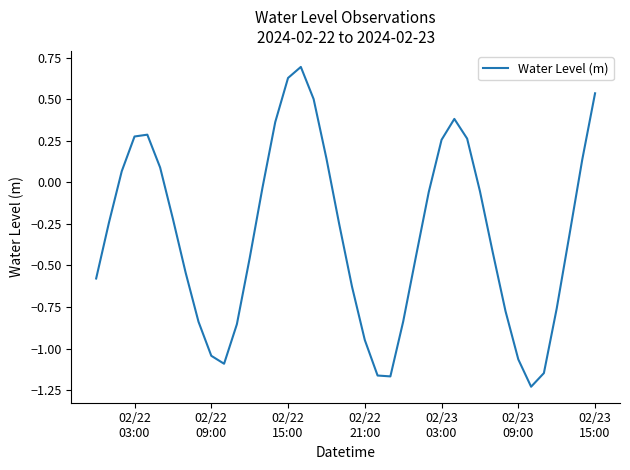

How many interior local valleys (lower than both neighbors) does the data have?

3